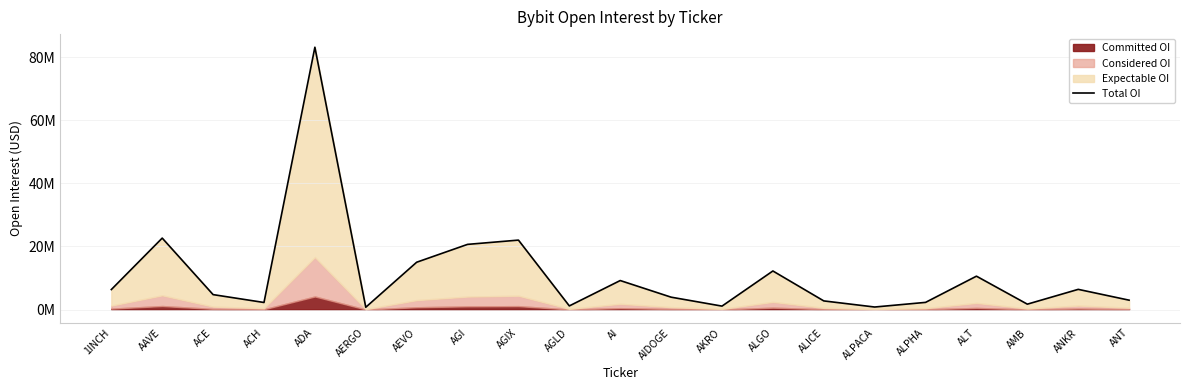

What is the sum of the values at AERGO and ALPACA?

1570371